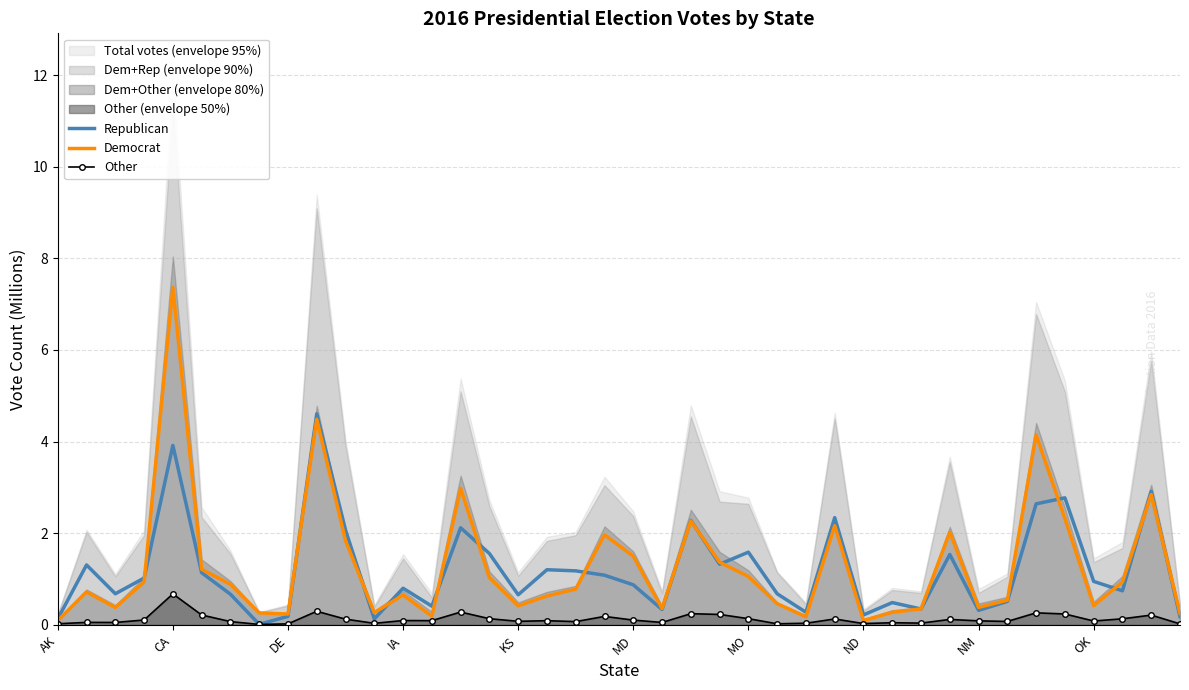

True or false: Other and Republican intersect in this chart.

False